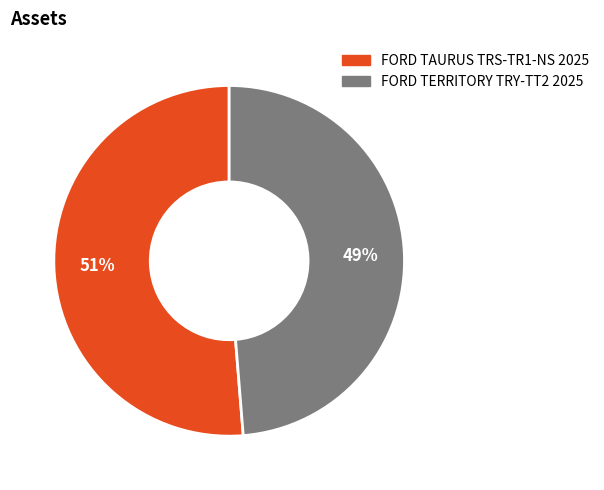

Between FORD TERRITORY TRY-TT2 2025 and FORD TAURUS TRS-TR1-NS 2025, which is larger?

FORD TAURUS TRS-TR1-NS 2025